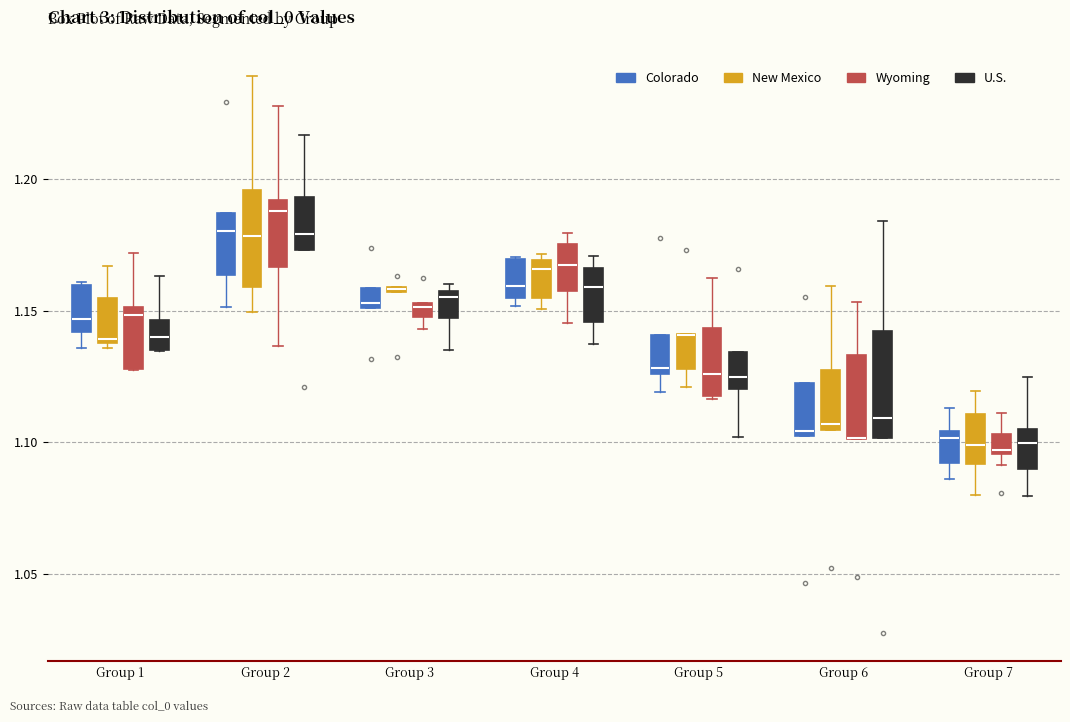

Where does the upper whisker of the box for Group 2 (New Mexico) end on the y-axis? The values are not printed on the chart, so give them approximately, as read against the axis.

1.240